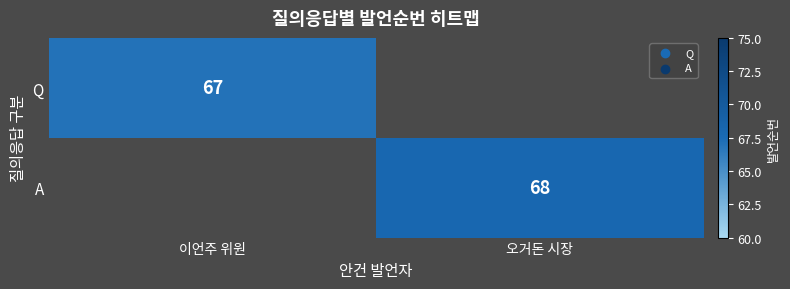

The A series shows 68 at 오거돈 시장. True or false?

True